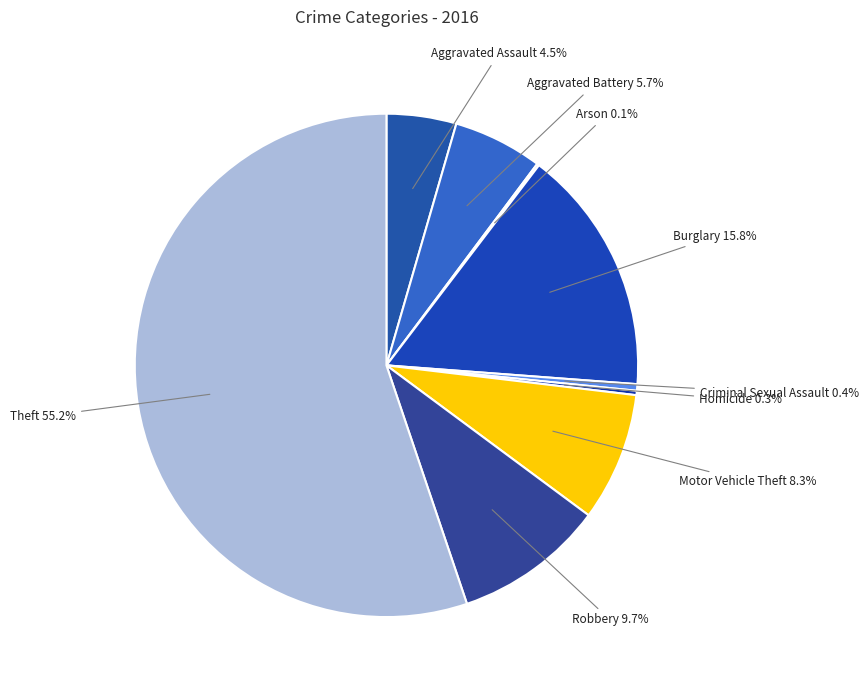

The Theft slice represents 55% of the pie. True or false?

True